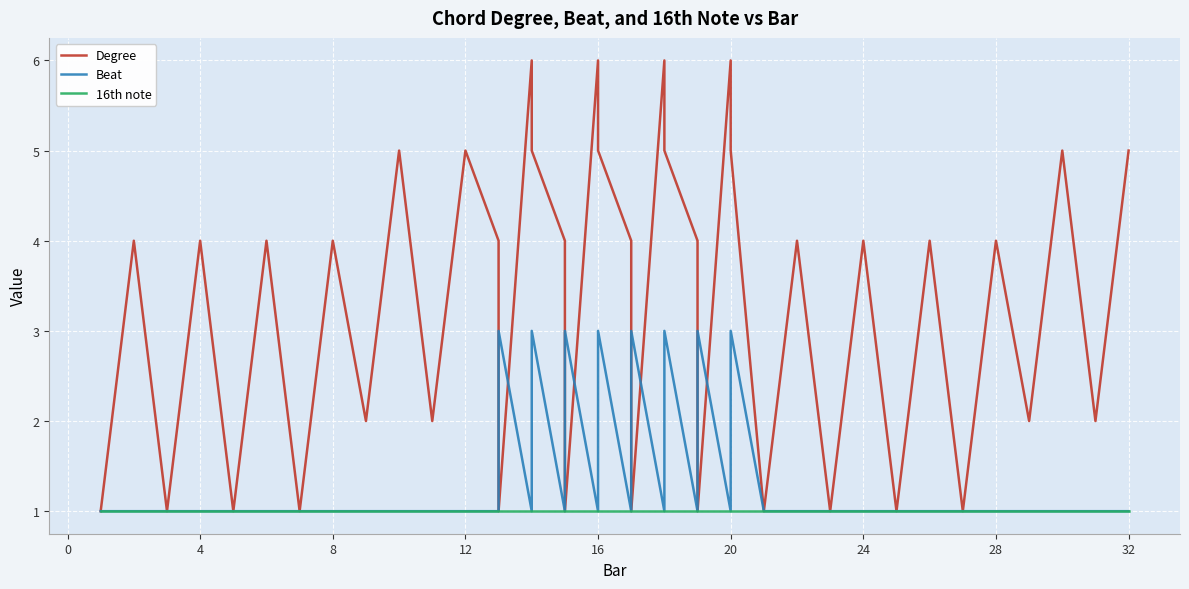

What value does the 16th note series have at 16?

1